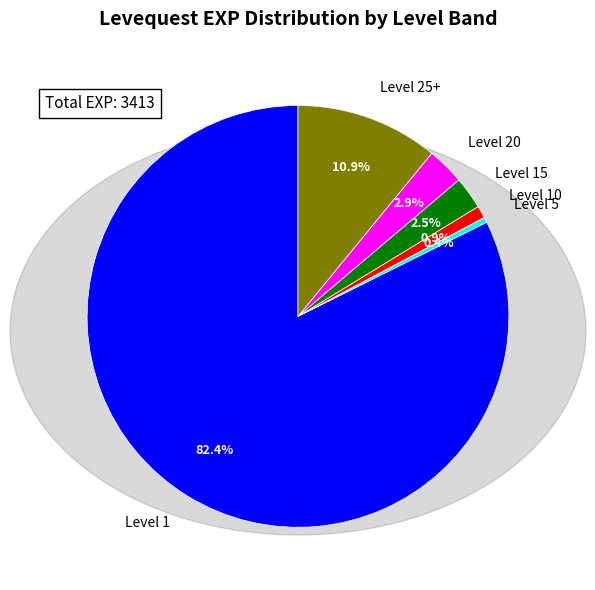

Which slice is the largest?

Level 1